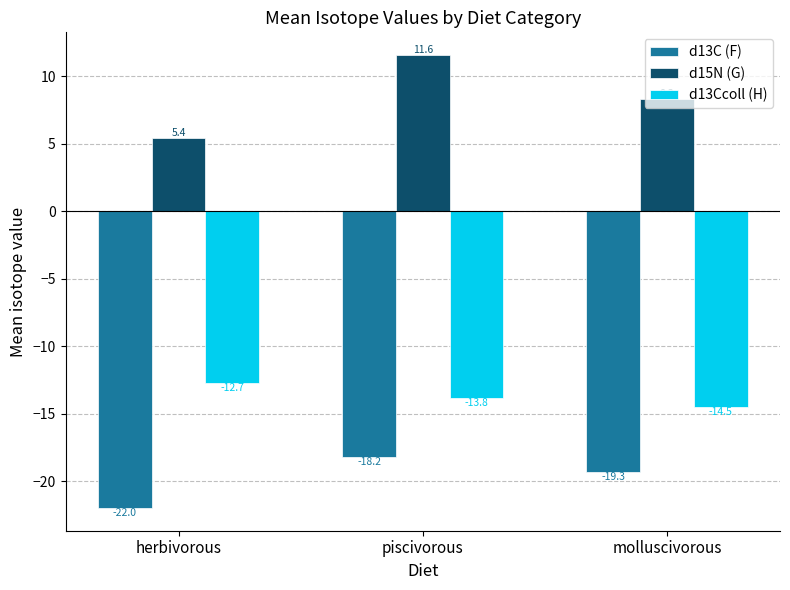

At which category does the chart reach its minimum across all series?

herbivorous